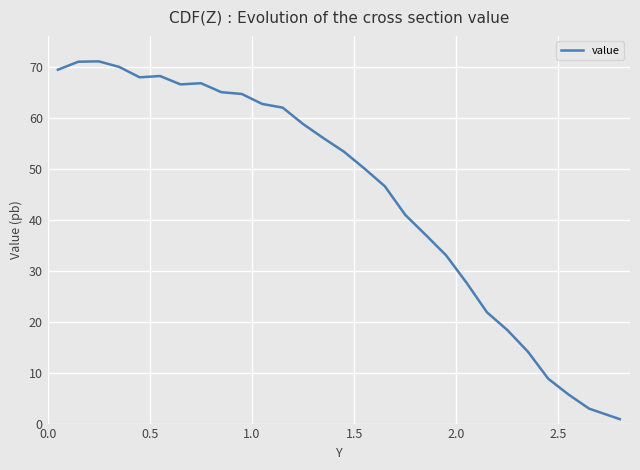

What is the maximum value shown in the chart?

71.1